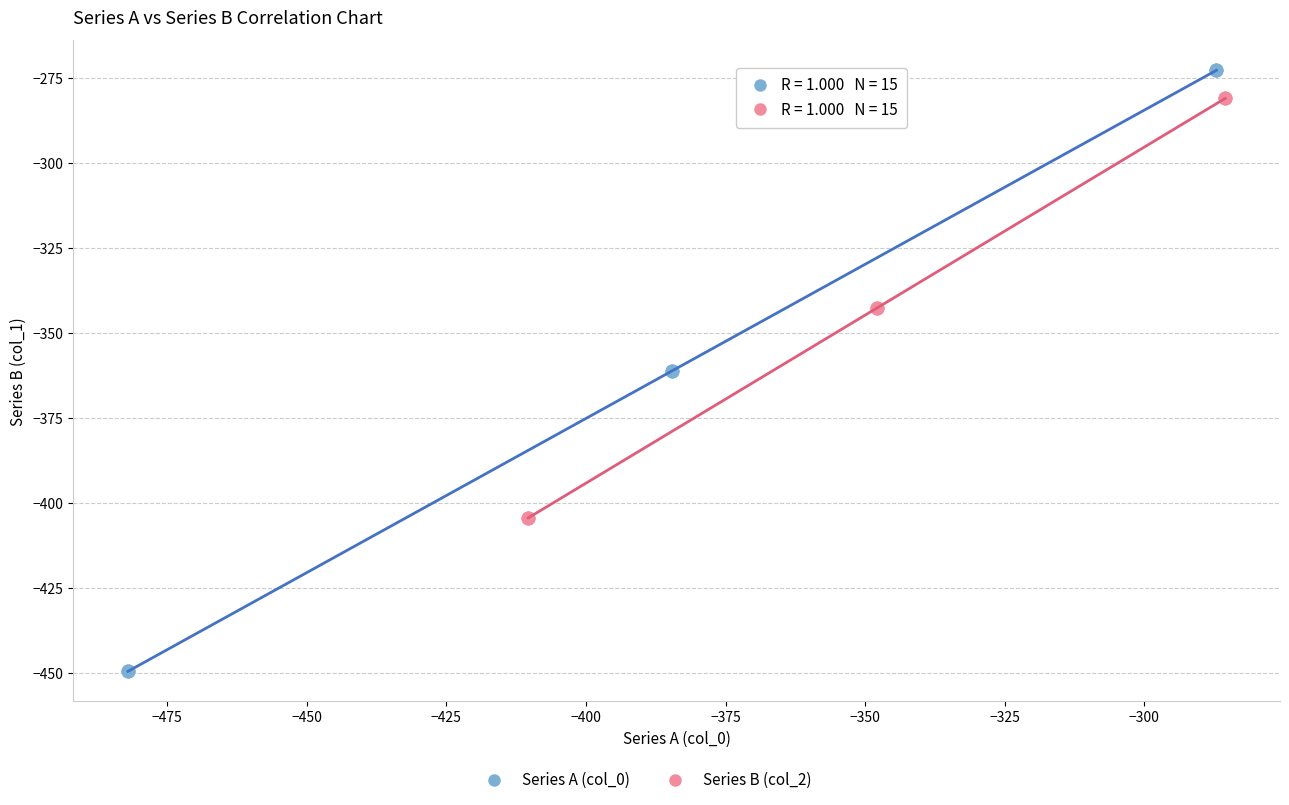

Which series reaches the maximum Y coordinate?

Series A (col_0)